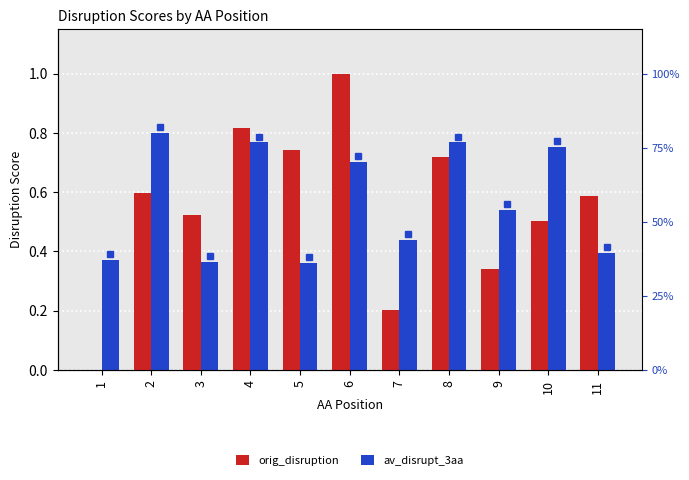

What is the difference between the maximum and minimum values in the av_disrupt_3aa series?

0.4